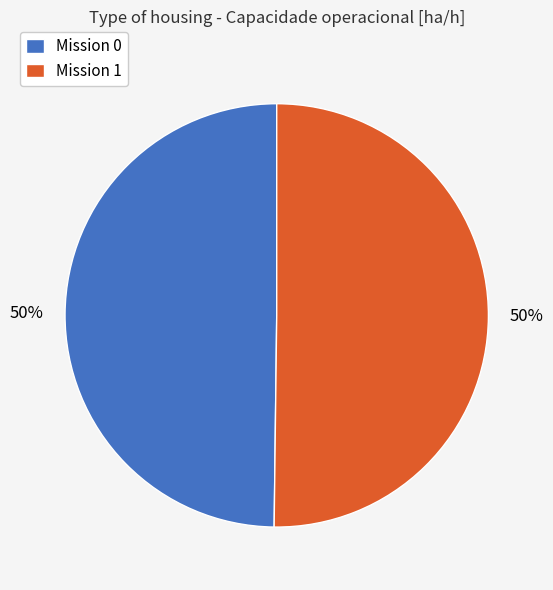

What percentage is the Mission 1 slice, to the nearest percent?

50%